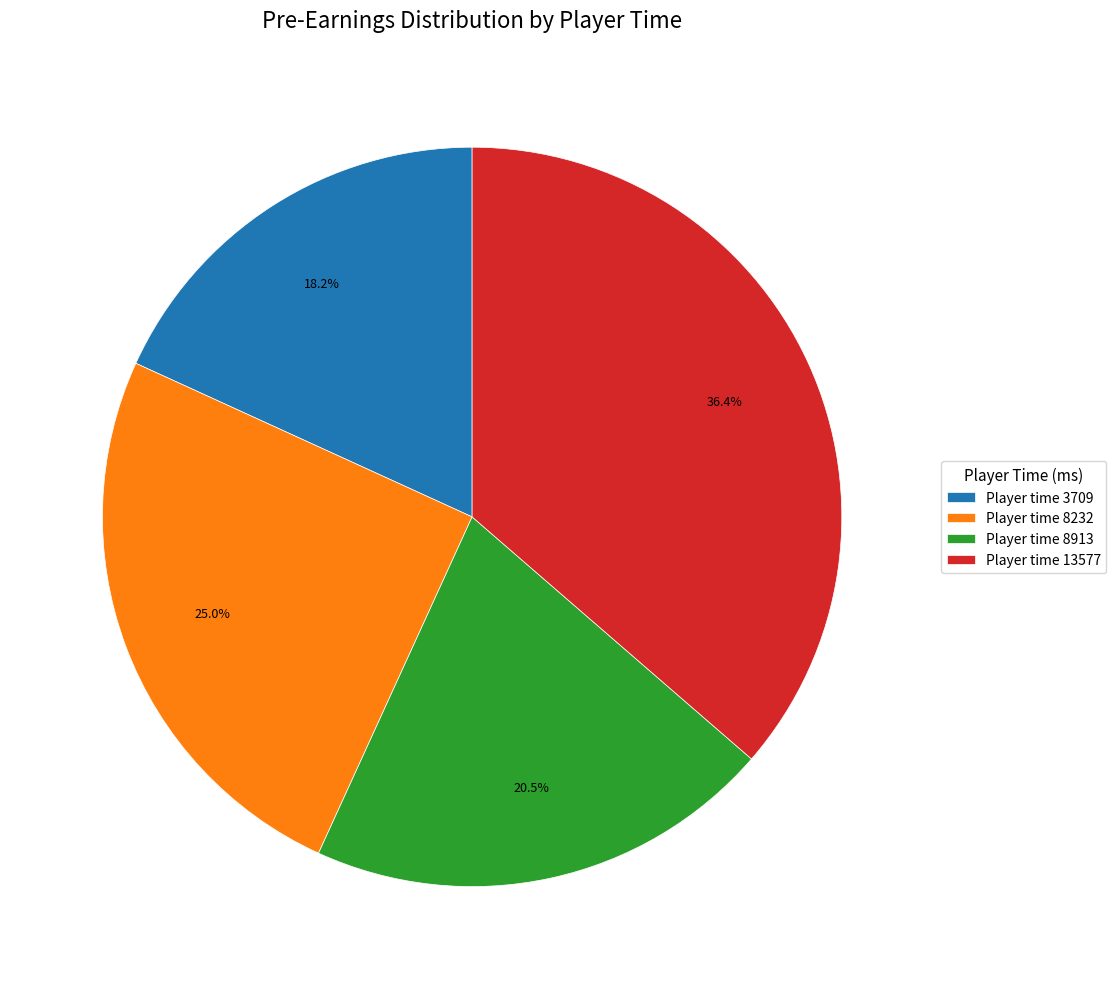

Rank the categories by value from lowest to highest.

Player time 3709, Player time 8913, Player time 8232, Player time 13577